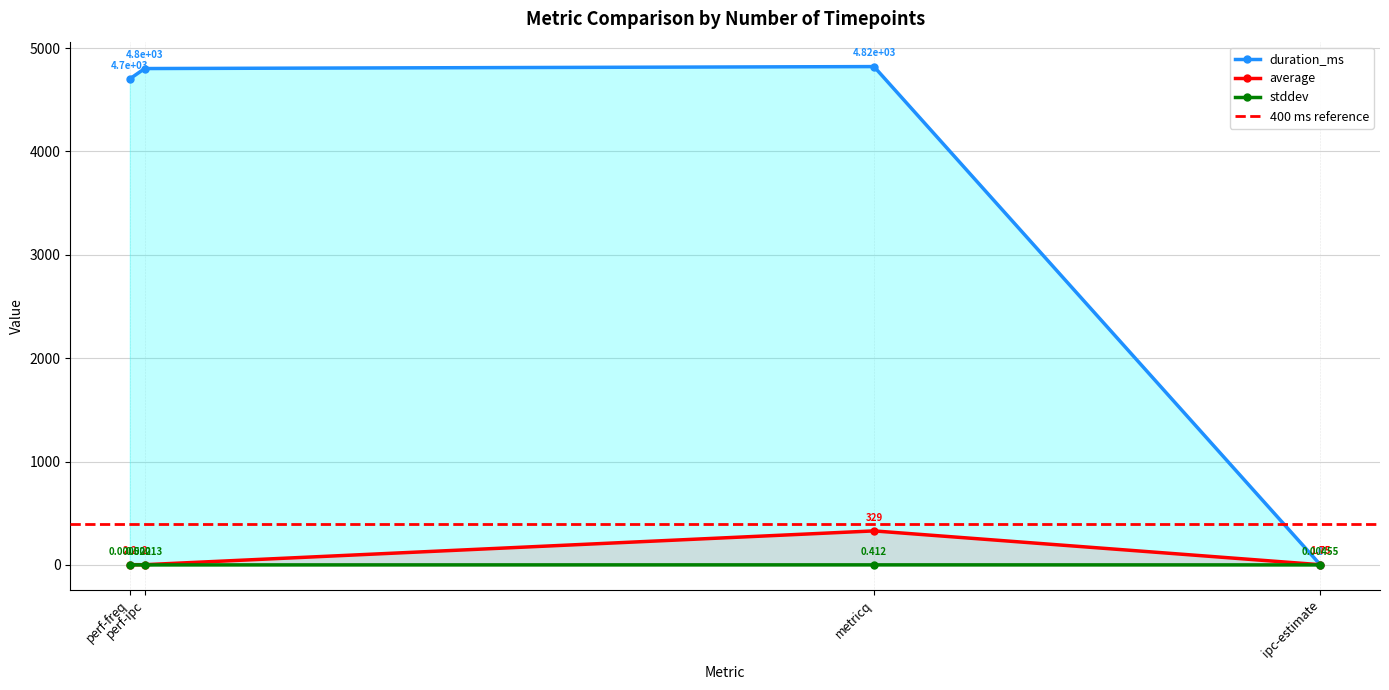

Which has a higher value, perf-freq or metricq?

metricq